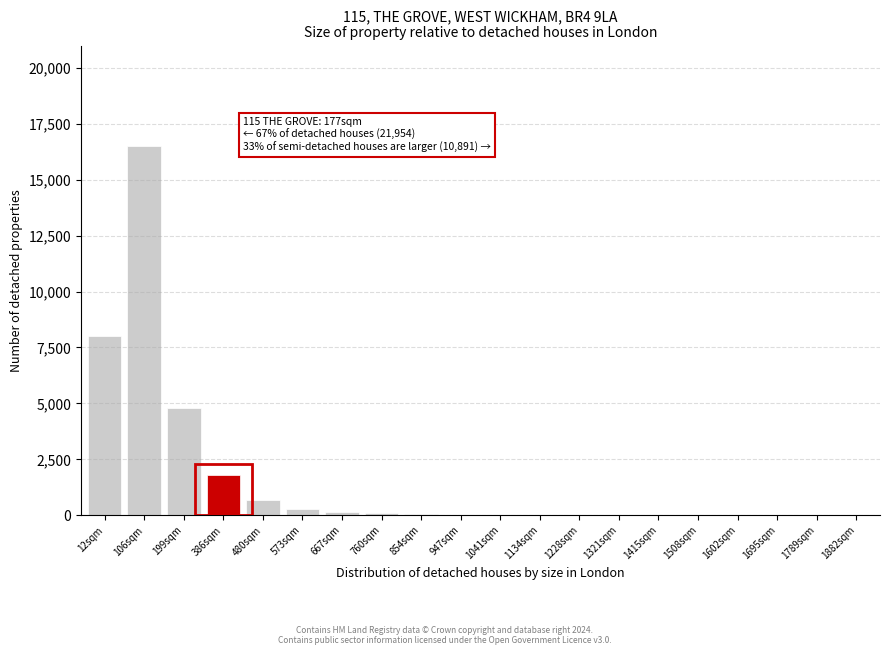

What is the greatest value displayed?

16500